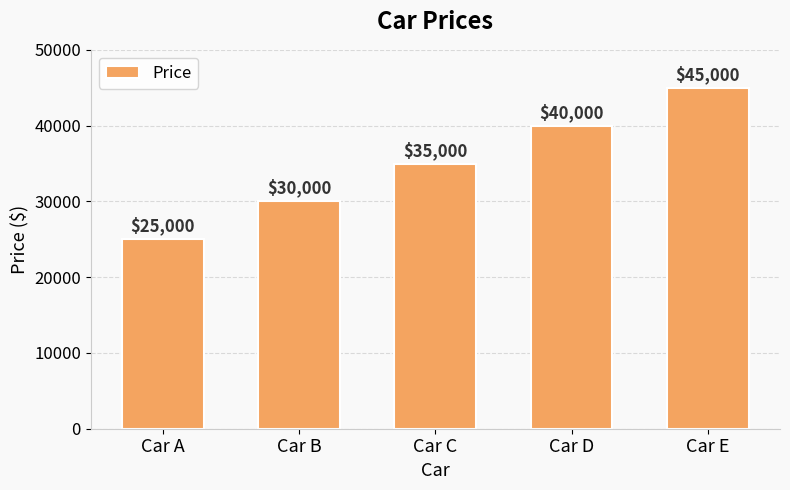

What is the sum of all values?

175000